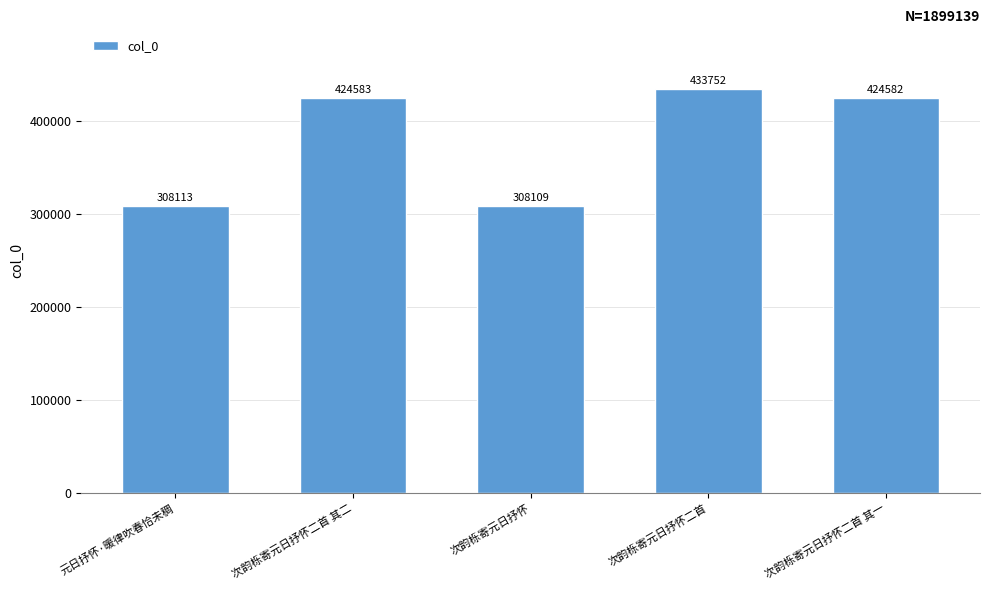

Rank the categories by value from lowest to highest.

次韵栎寄元日抒怀, 元日抒怀·暖律吹春恰未稠, 次韵栎寄元日抒怀二首 其一, 次韵栎寄元日抒怀二首 其二, 次韵栎寄元日抒怀二首